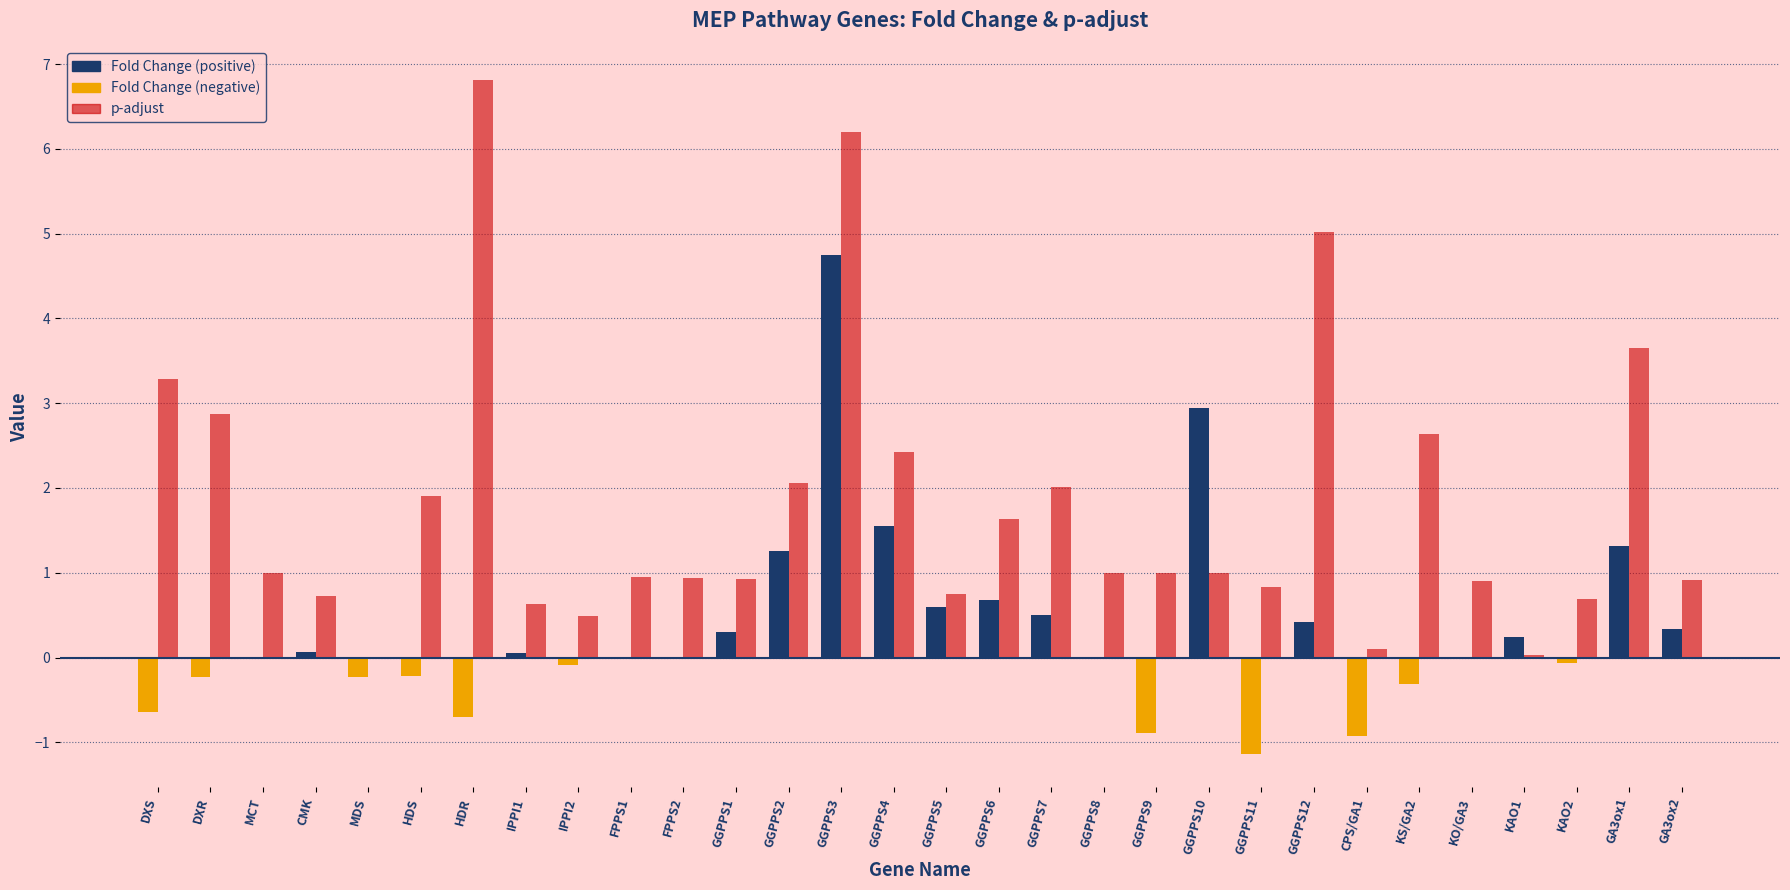

At which category is the sum across all series the highest?

GGPPS3